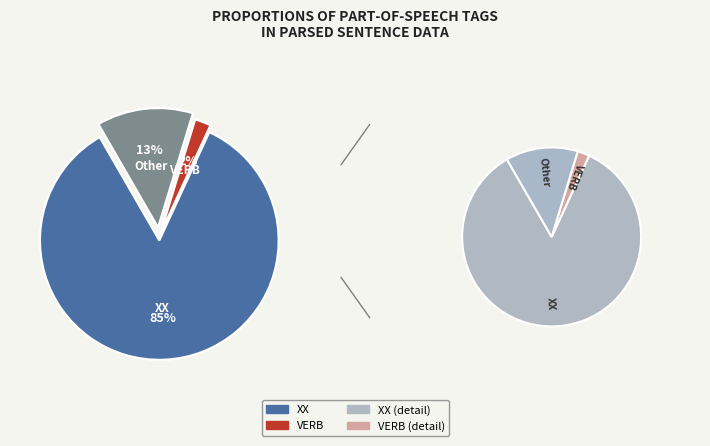

Count the number of slices in the pie.

3